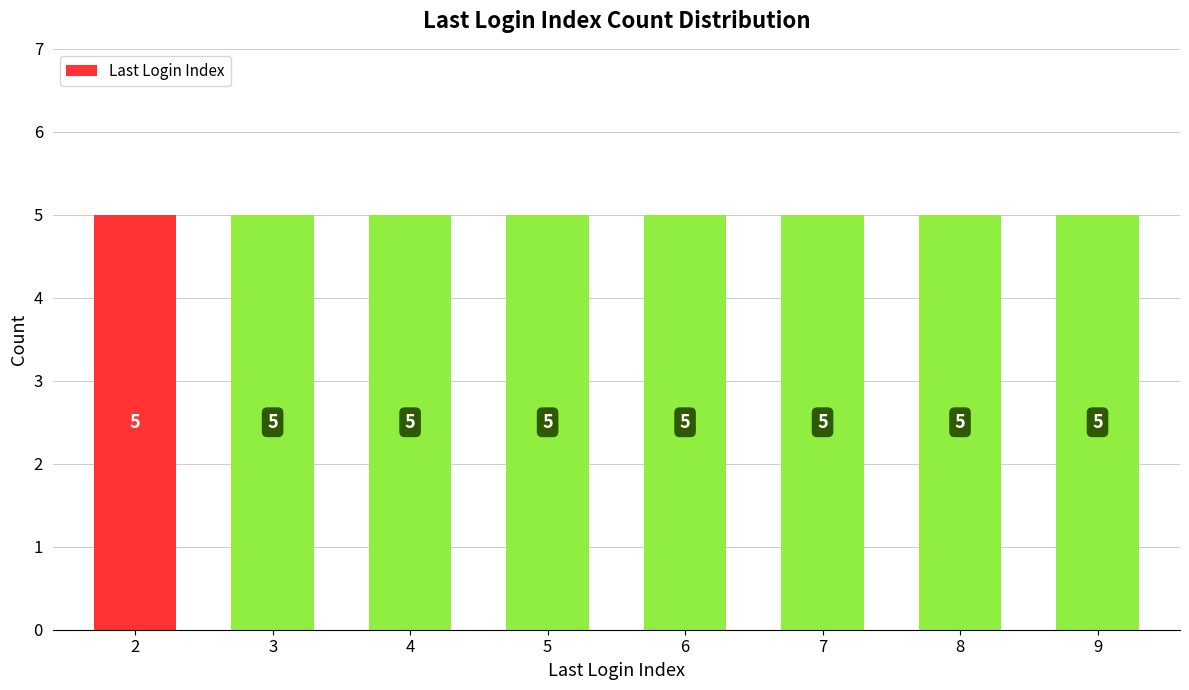

The value at 4 is 5. True or false?

True